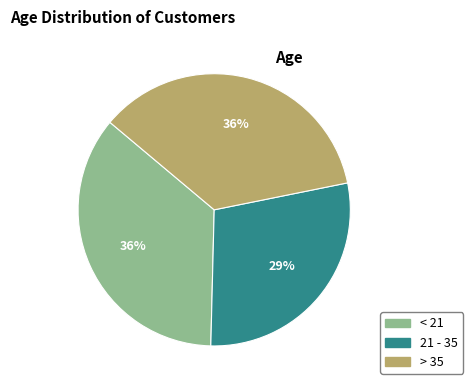

Between > 35 and 21 - 35, which is larger?

> 35